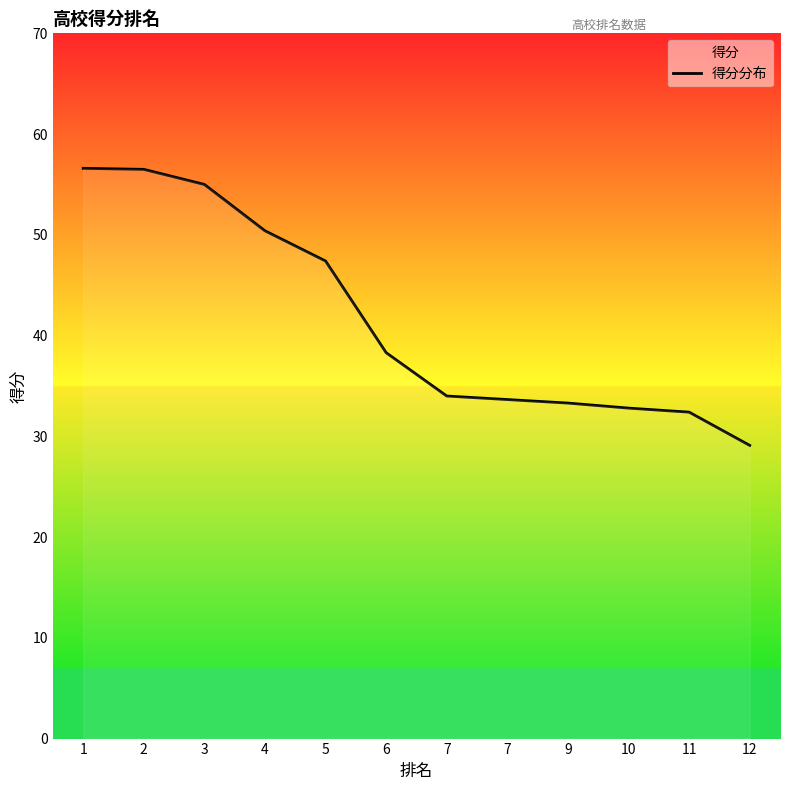

What is the sum of all values?

499.8